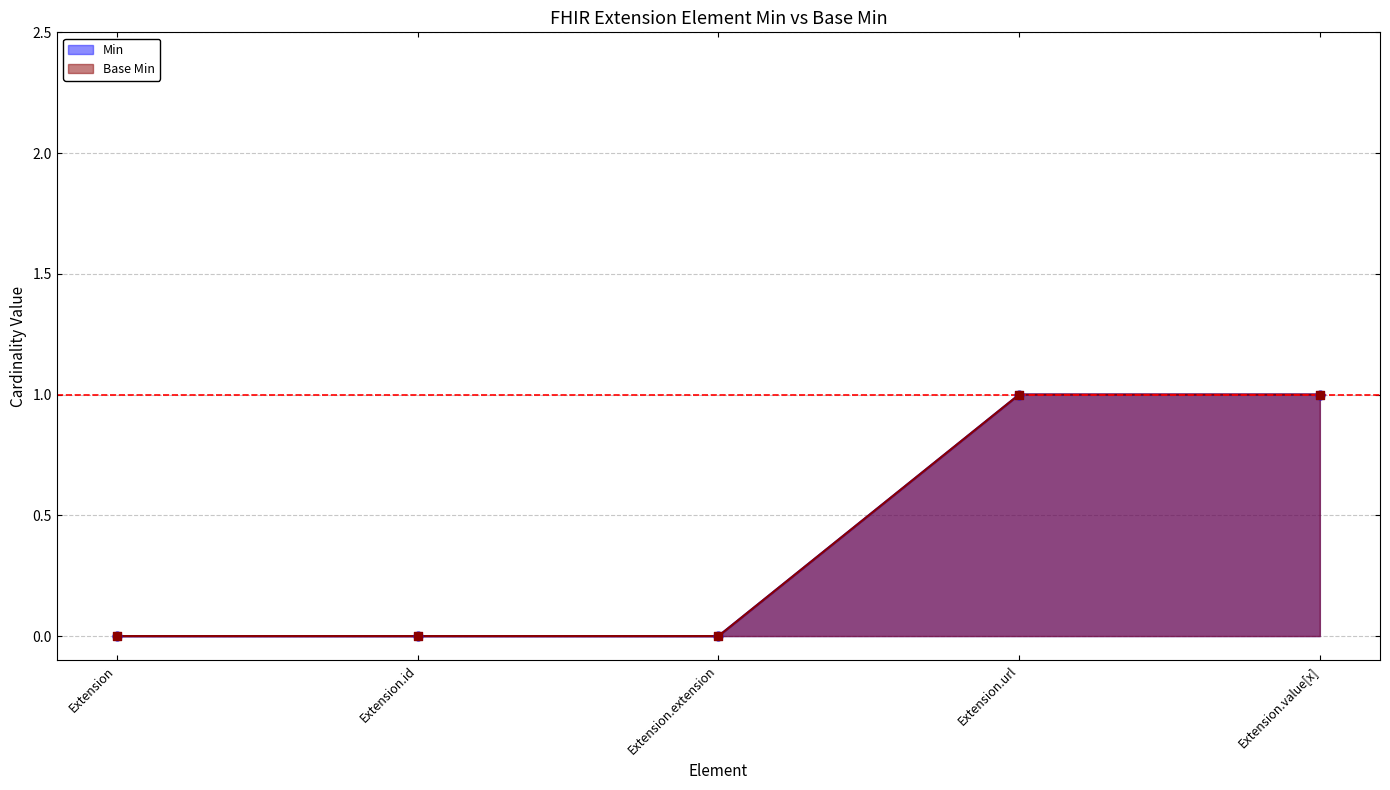

Which series has the largest Y range (max minus min)?

Min